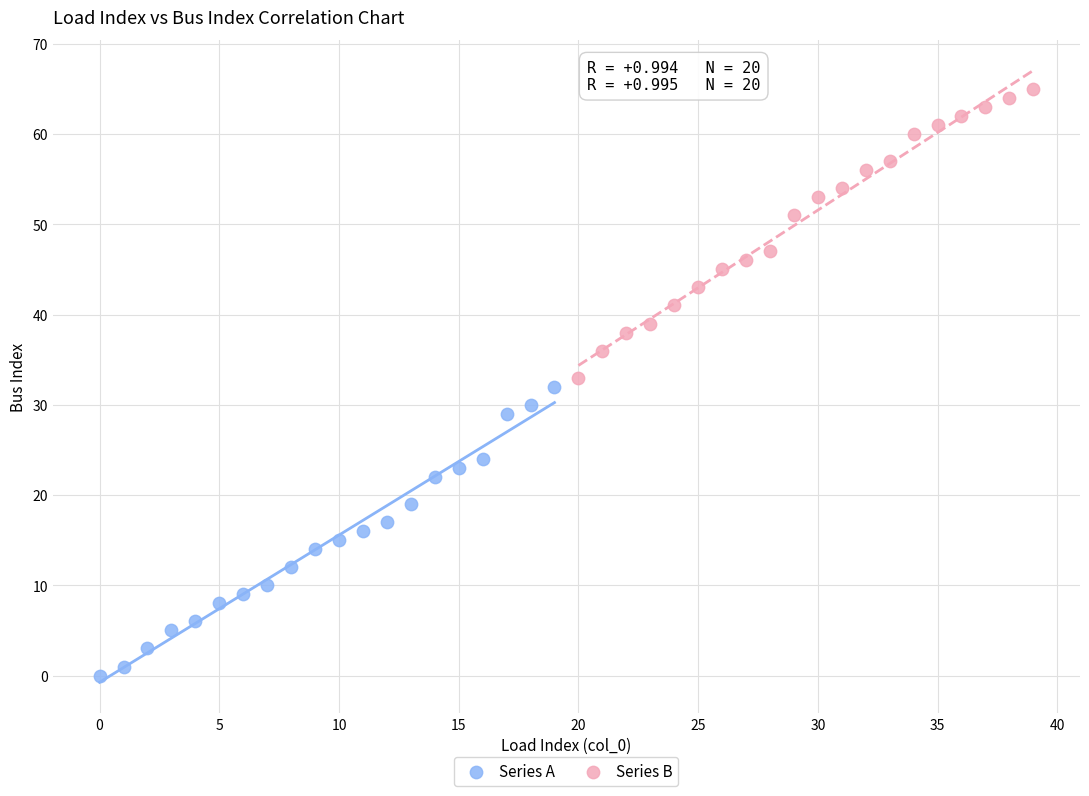

Which series contains the lowest Y value?

Series A